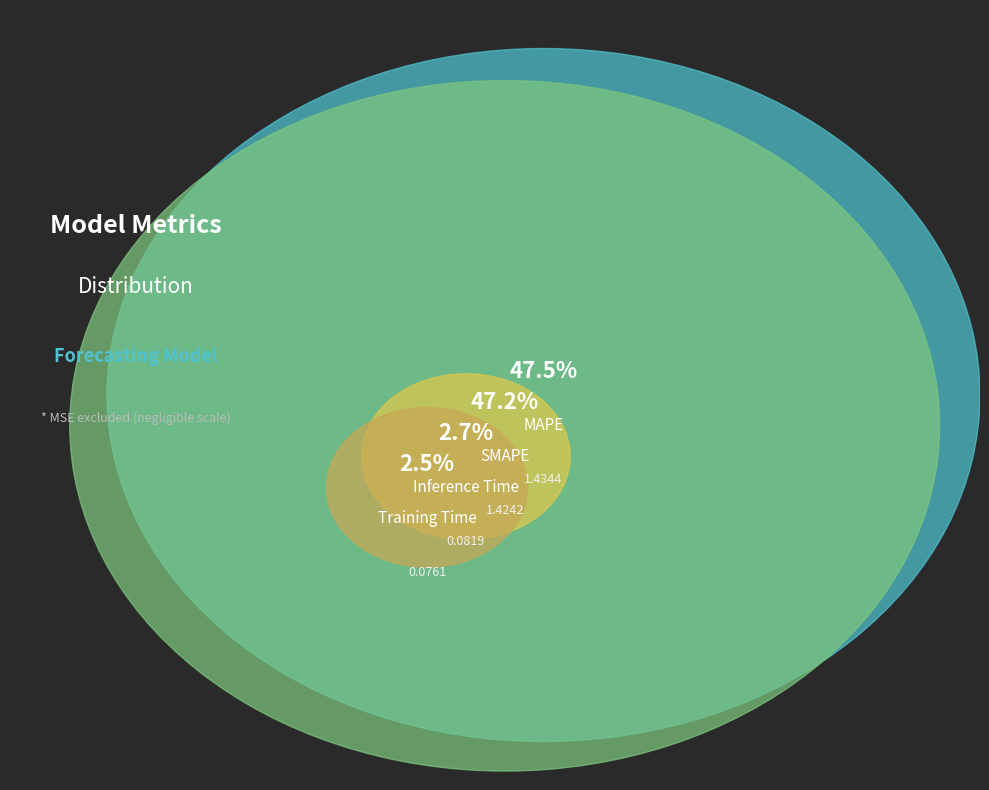

What is the smallest slice in the pie chart?

Training Time